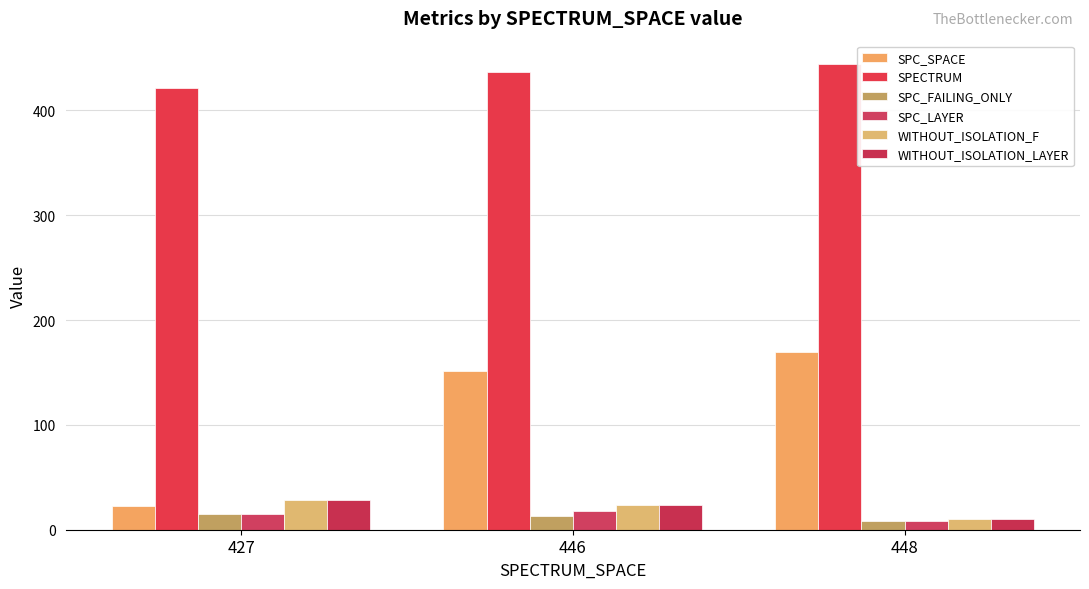

Reading left to right, list all the values displayed in this chart.

SPC_SPACE: 427=23.0	446=151.3	448=169.8
SPECTRUM: 427=421.0	446=436.7	448=444.4
SPC_FAILING_ONLY: 427=15.0	446=13.3	448=8.0
SPC_LAYER: 427=15.0	446=18.0	448=8.0
WITHOUT_ISOLATION_F: 427=28.0	446=24.0	448=10.0
WITHOUT_ISOLATION_LAYER: 427=28.0	446=24.0	448=10.0